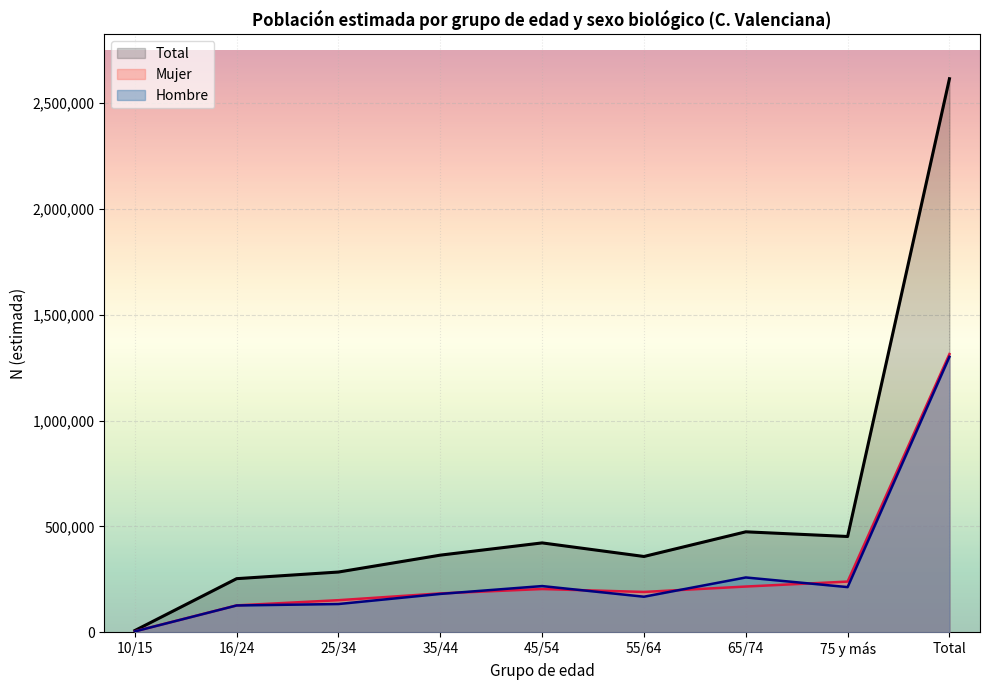

Between 65/74 and Total, which series saw the biggest shift?

Total (line)